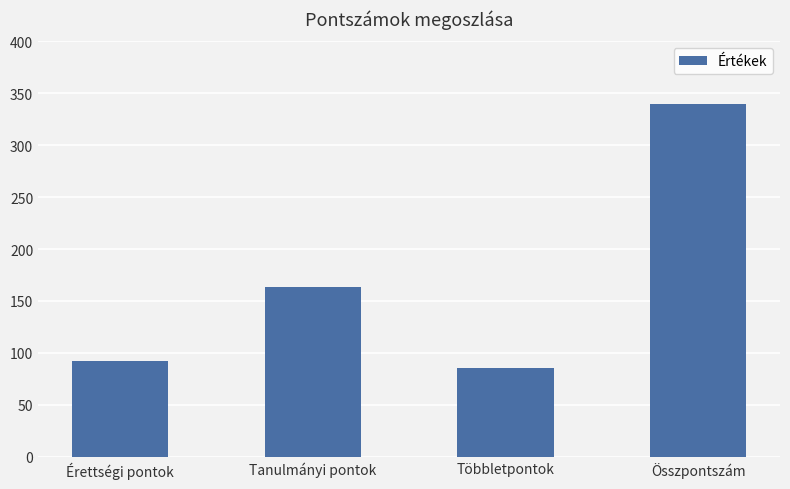

How many bars are there in total?

4